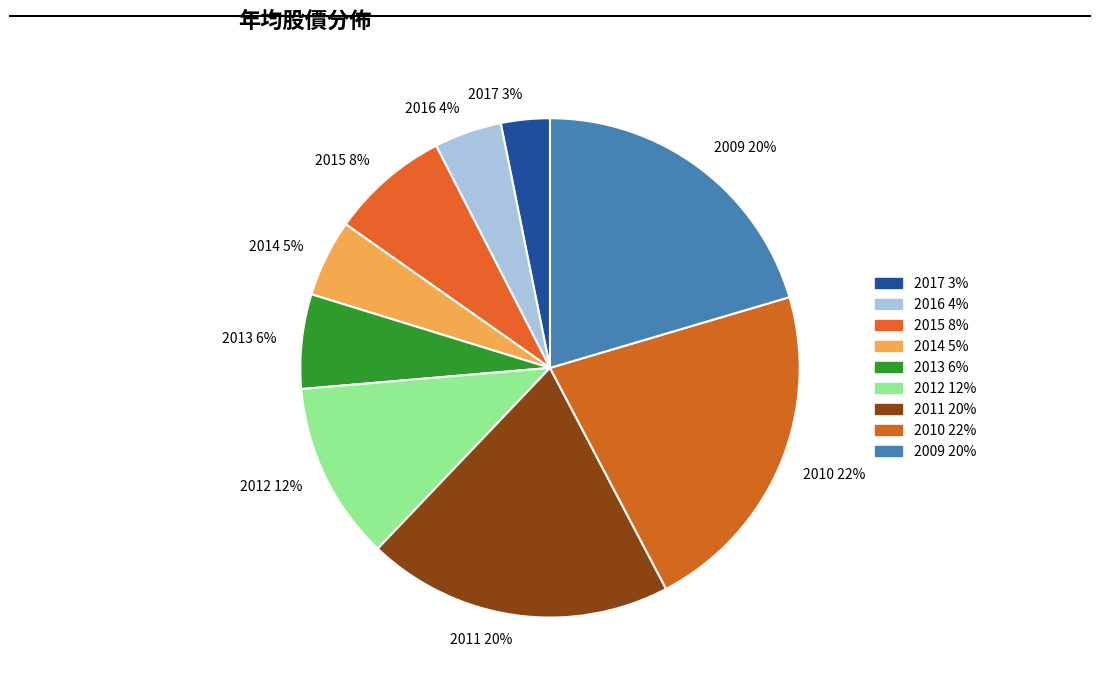

To the nearest percent, what is the difference between the largest and smallest slice percentages?

19%